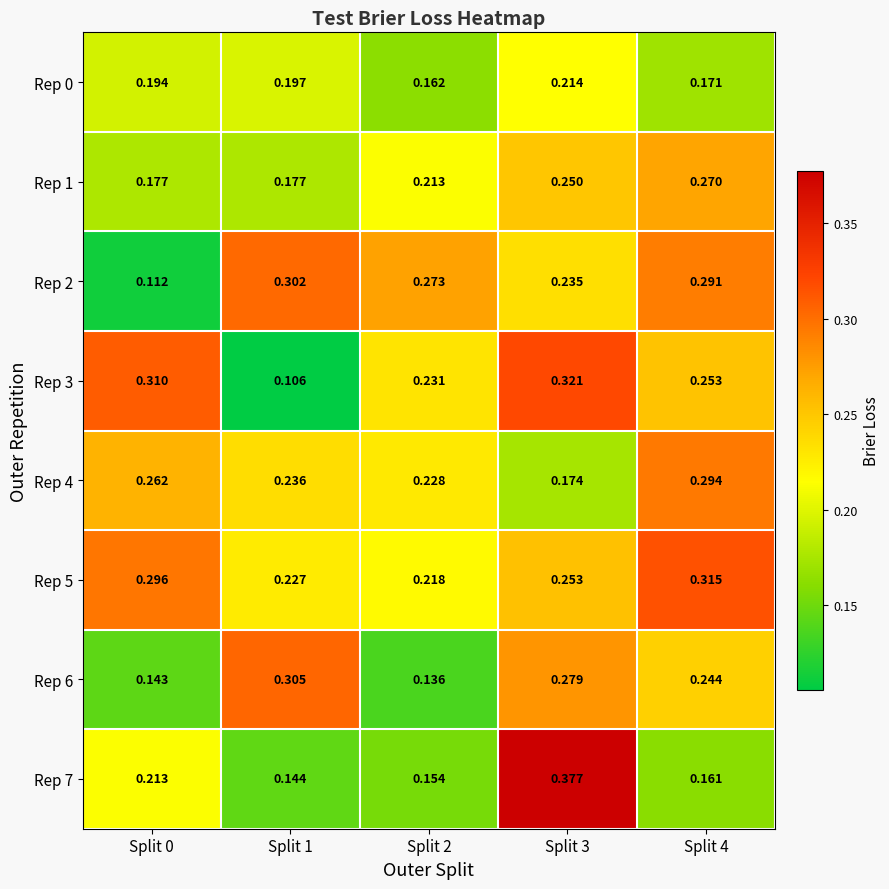

Is the value of Rep 0 at Split 0 greater than the value of Rep 5 at Split 0?

No